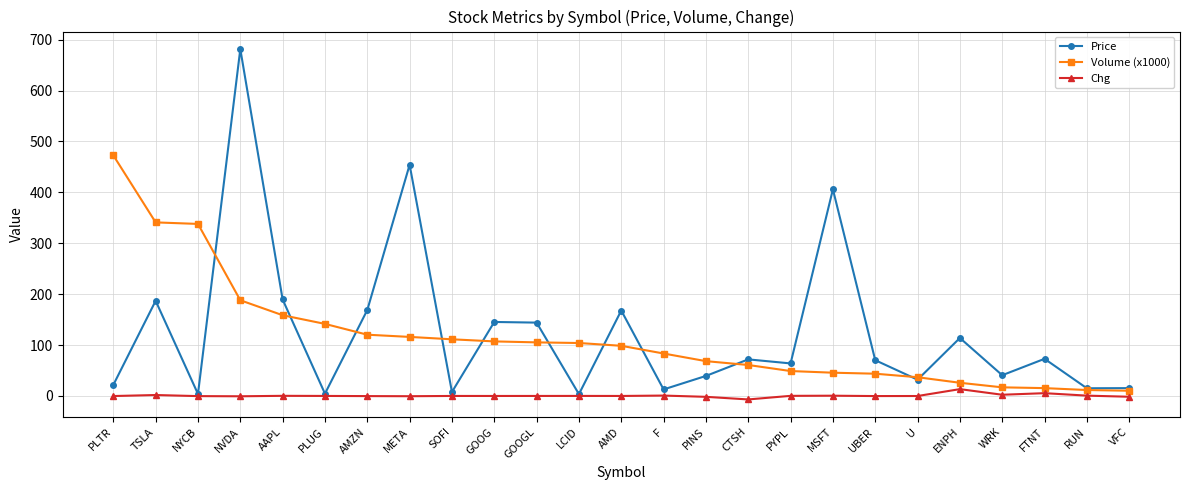

At which category does the chart reach its peak across all series?

NVDA